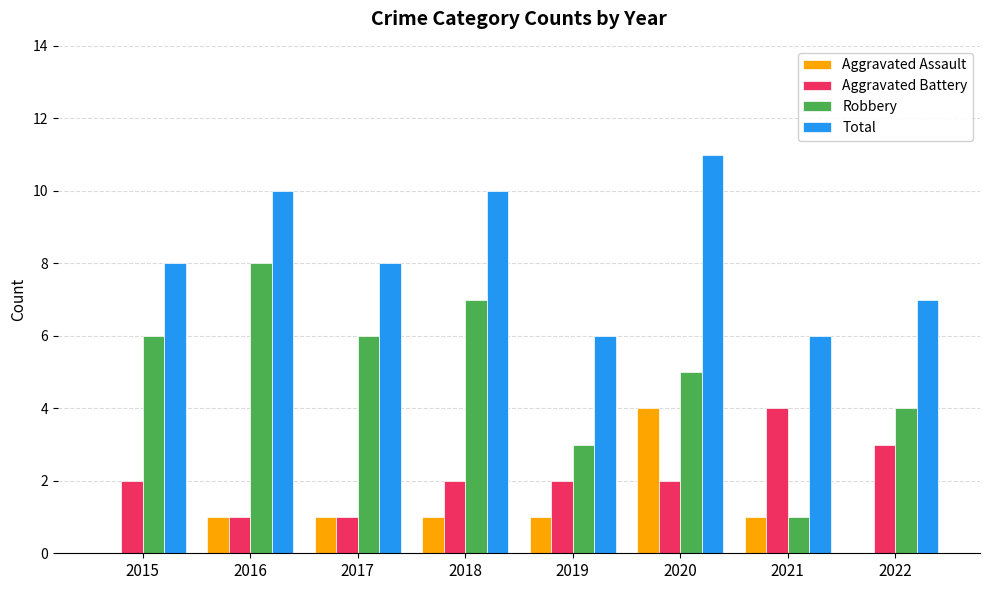

What is the sum of the Total values at 2018 and 2022?

17